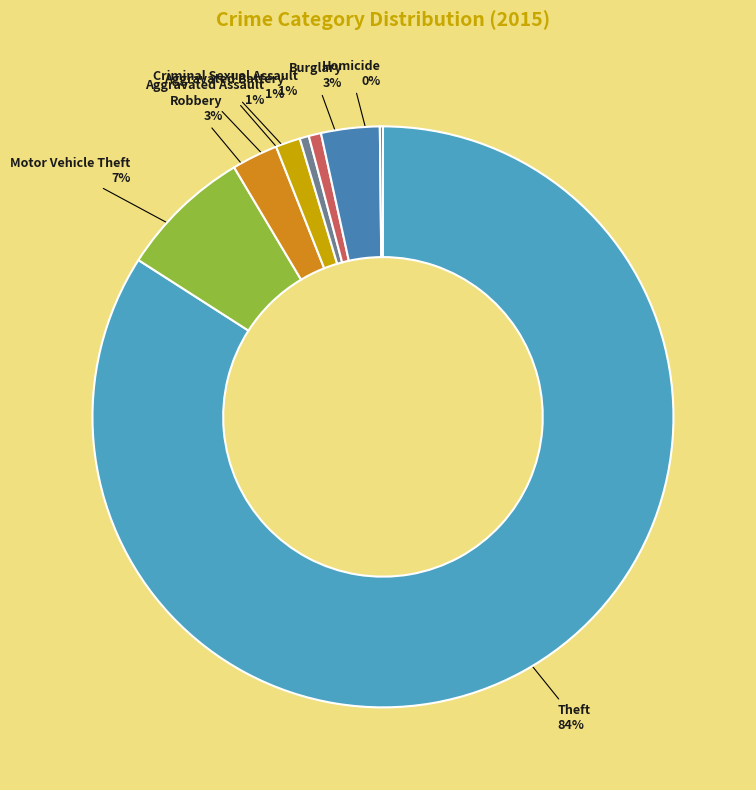

To the nearest percent, what percentage of the pie is Motor Vehicle Theft?

7%